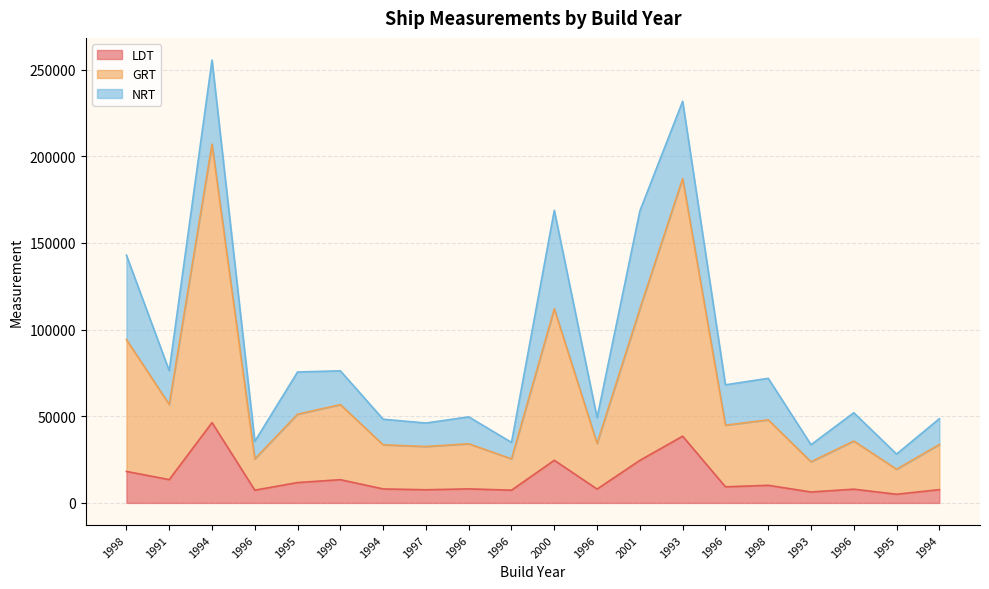

How many data points does each series have?

20